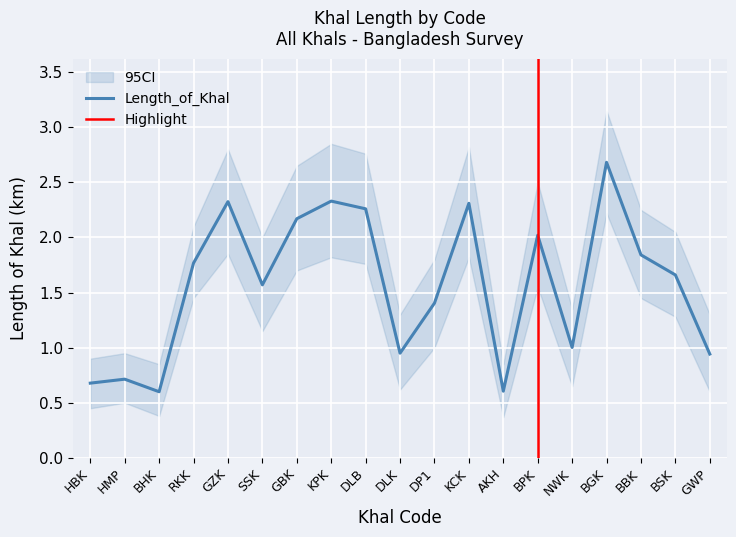

The value at DLK is 0.5. True or false?

False